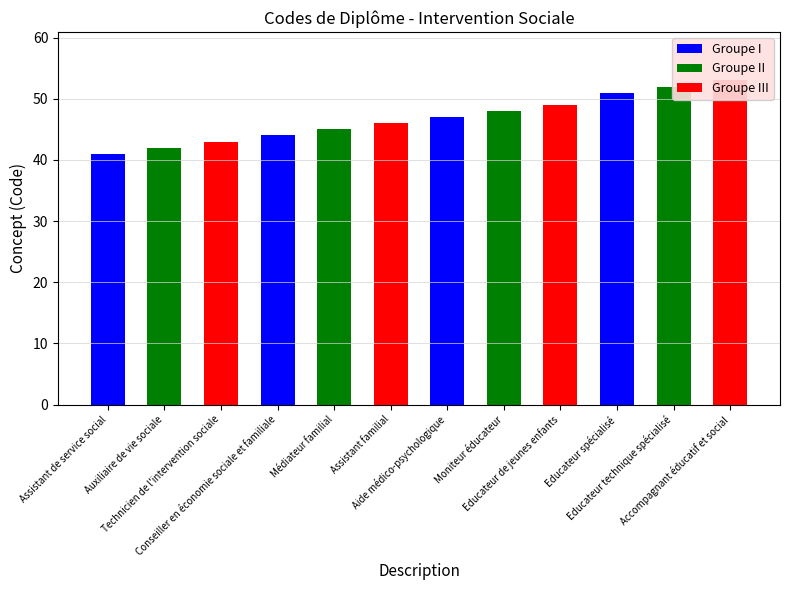

Reading left to right, transcribe all the data shown in this chart.

41	42	43	44	45	46	47	48	49	51	52	53